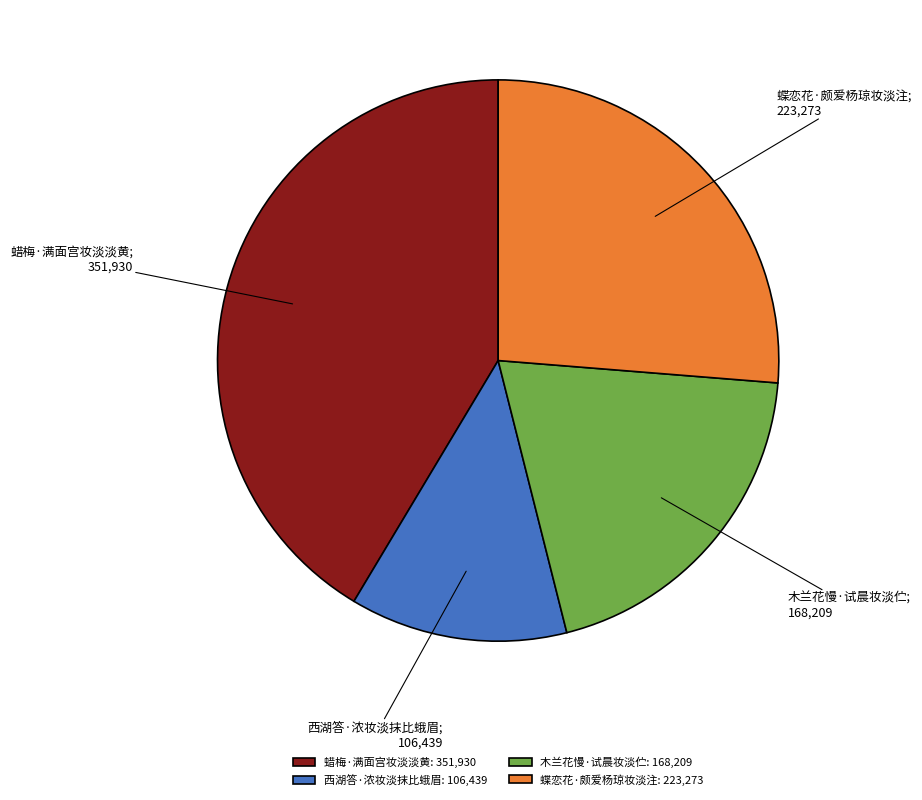

What is the smallest slice in the pie chart?

西湖答·浓妆淡抹比蛾眉